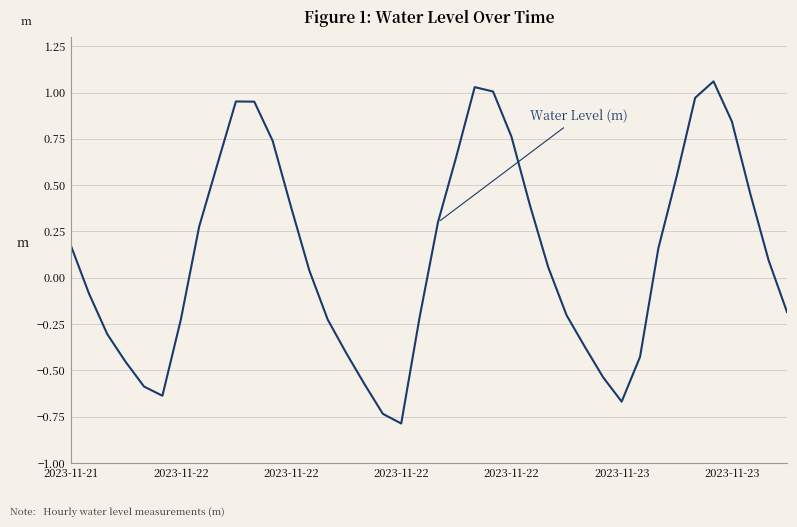

What is the minimum value shown in the chart?

-0.8